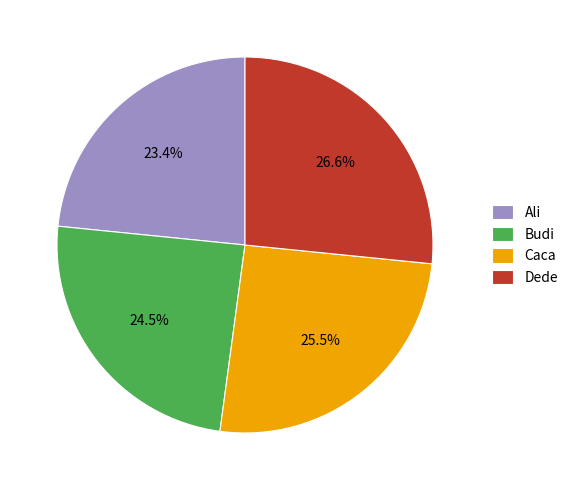

Which category has the smallest portion of the pie?

Ali